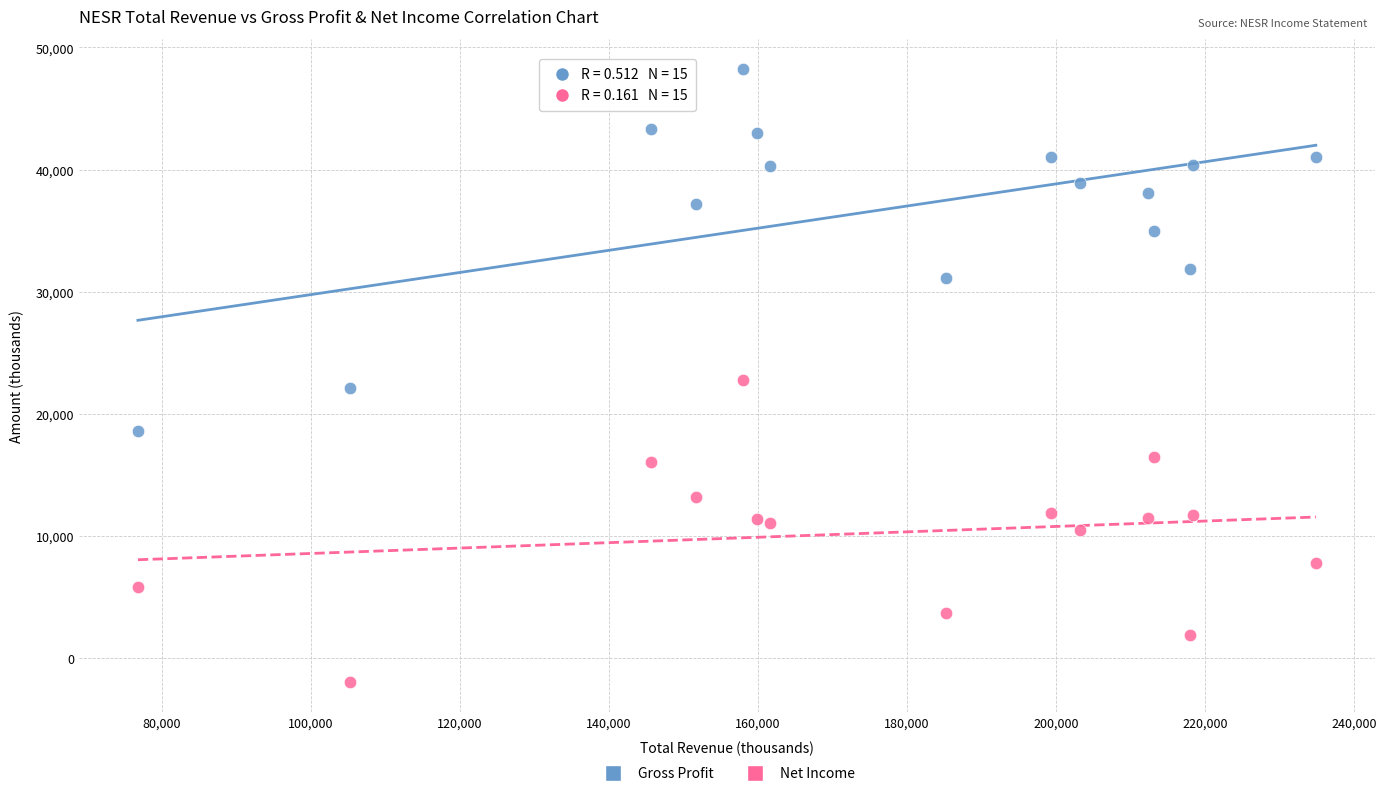

What are all the series names shown in the legend?

Gross Profit, Net Income